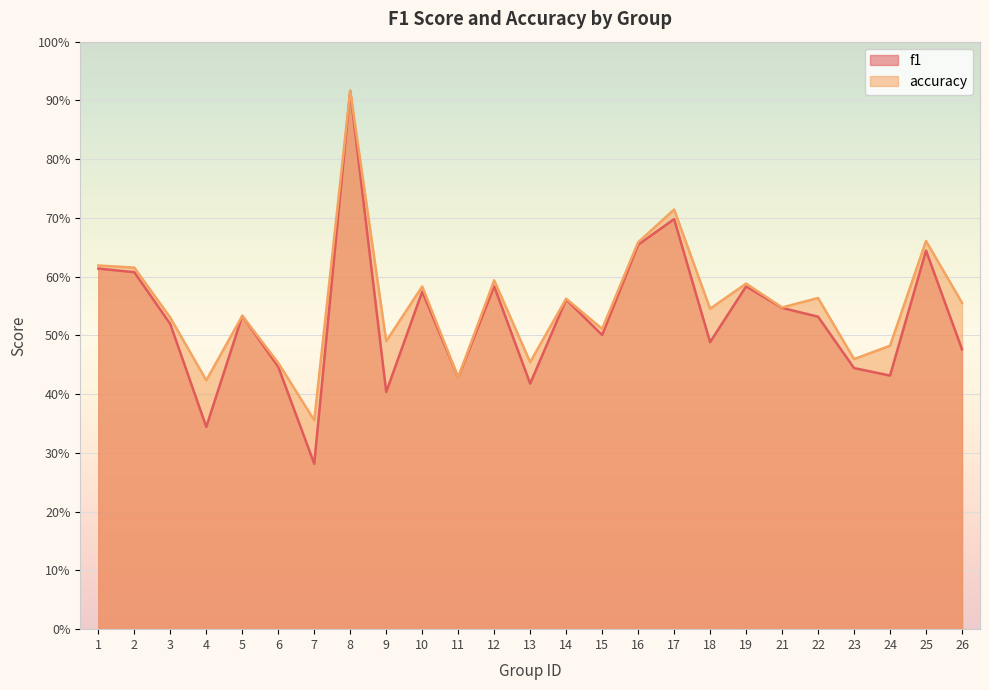

Which has a higher value, 23 or 2?

2